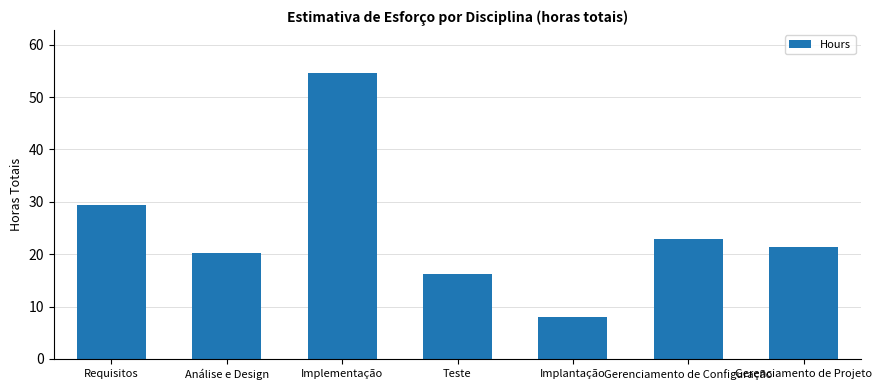

How many values exceed 21?

4